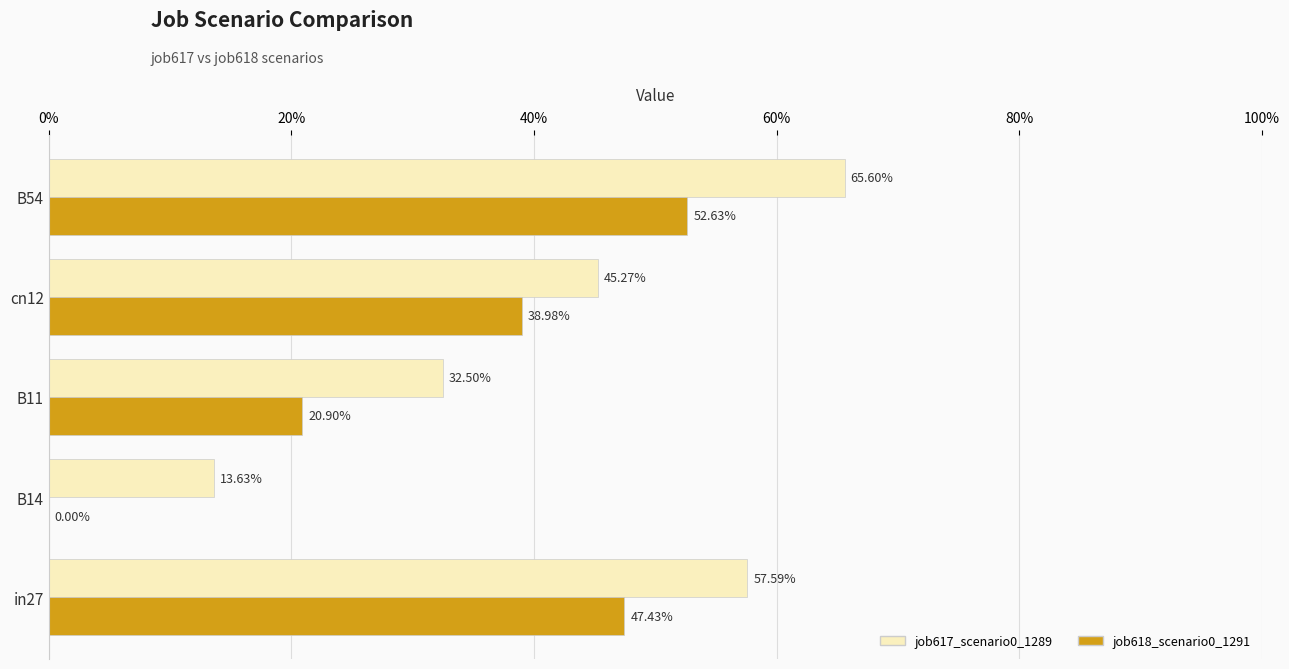

What are all the series names shown in the legend?

job617_scenario0_1289, job618_scenario0_1291